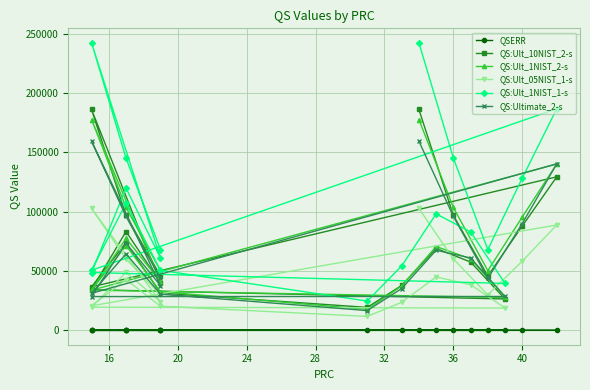

What is the difference between the maximum and second lowest values in the QS:Ult_10NIST_2-s series?

159739.5